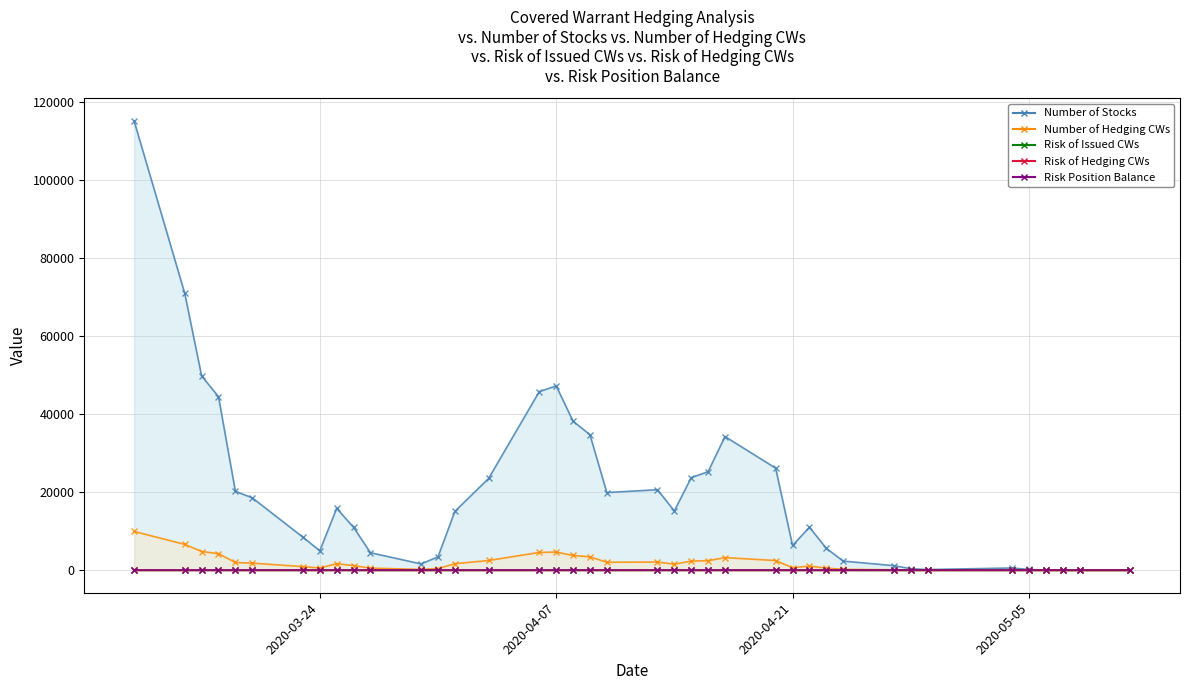

How many distinct data groups are displayed?

5